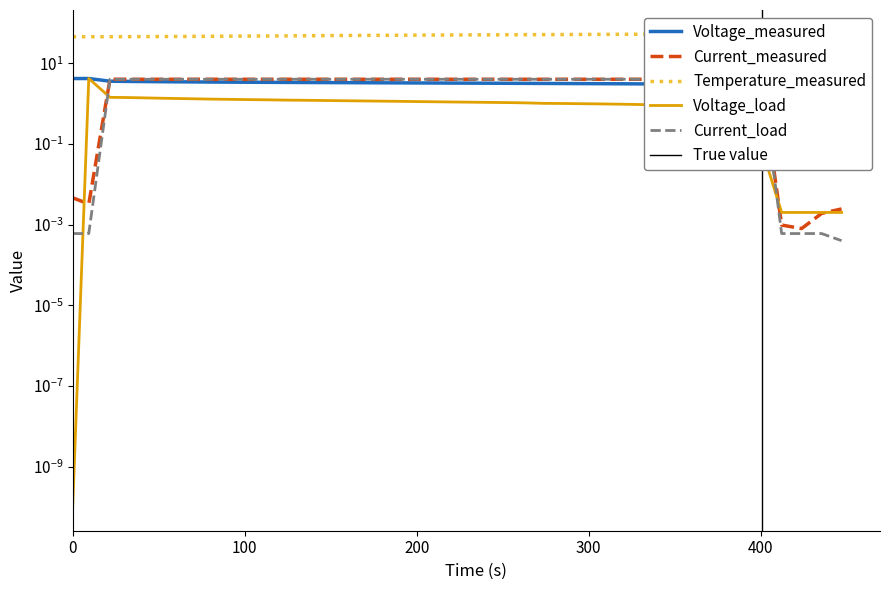

How many intersections are there between Current_load and Voltage_measured?

2